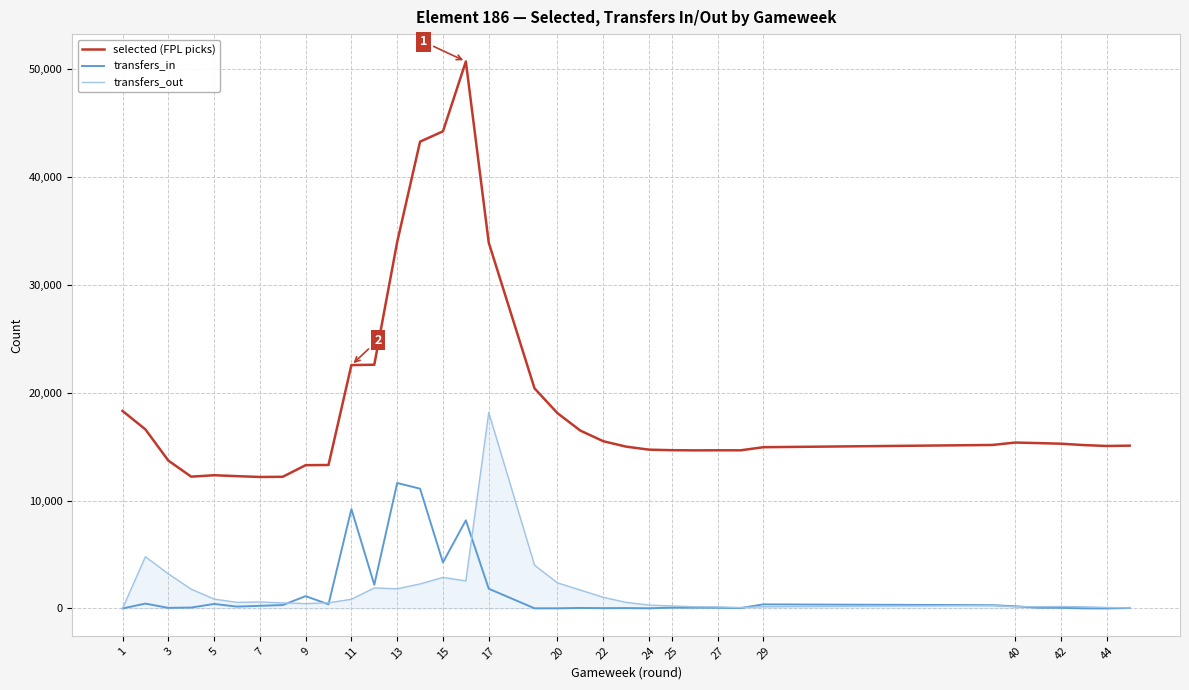

Is this an area chart (filled region under the line)?

No